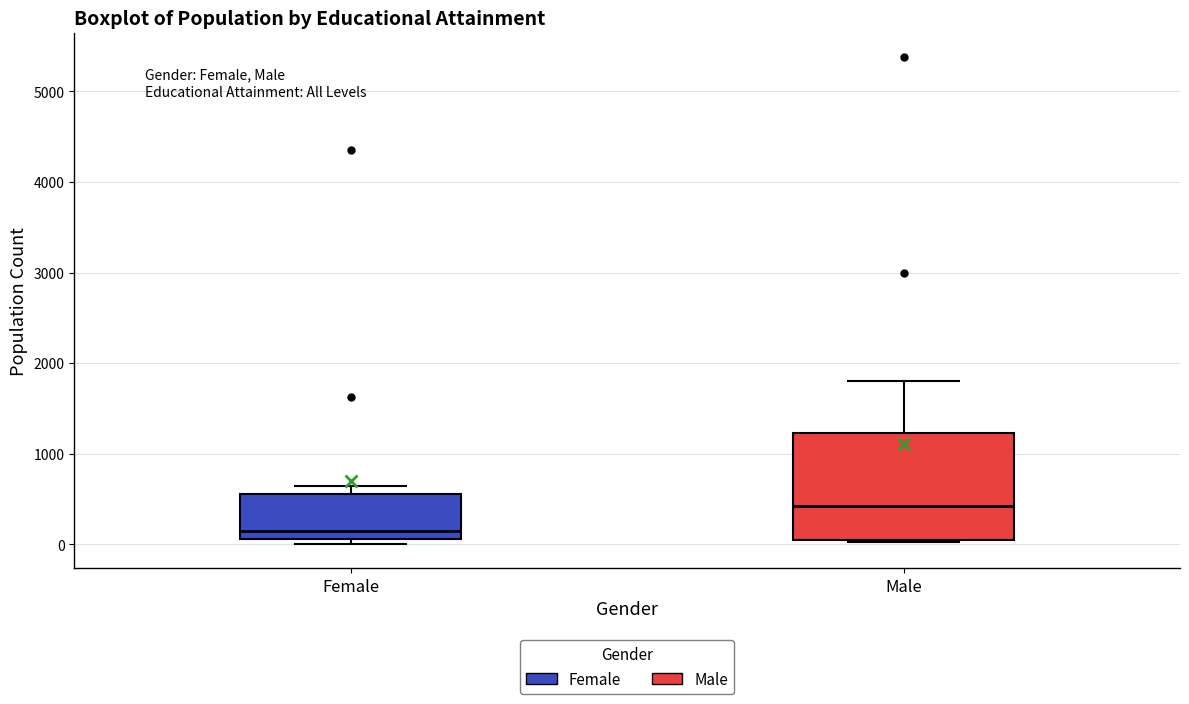

Which box's median line is the lowest?

Female